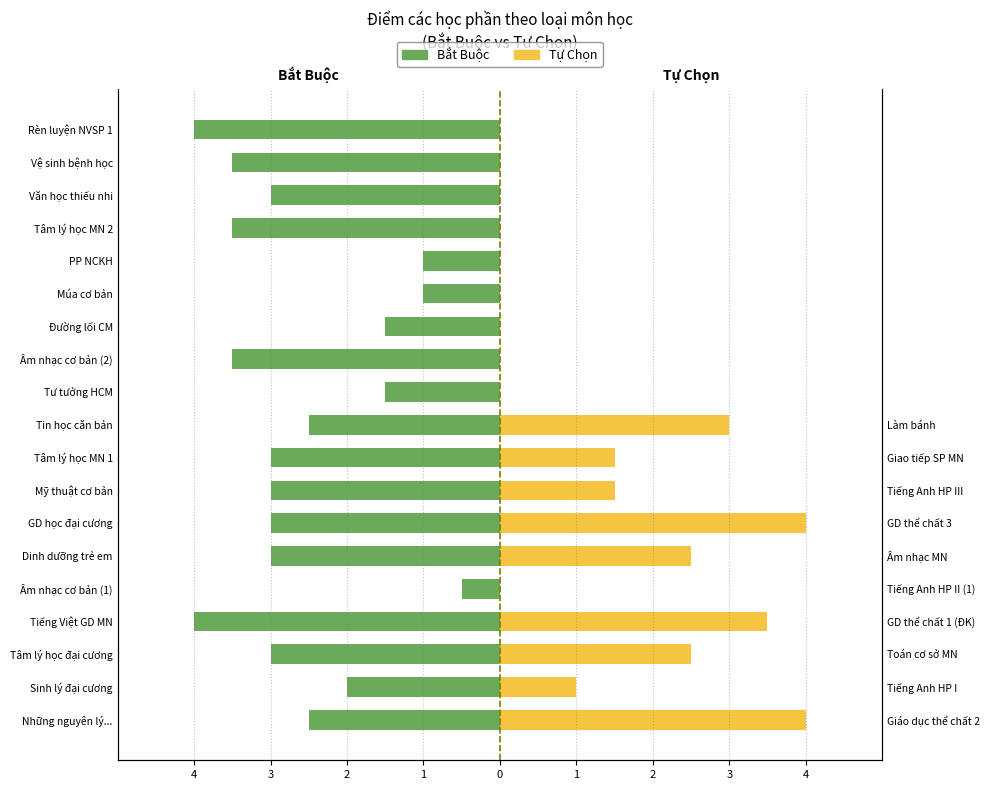

True or false: Bắt Buộc has a value of -0.6 at Sinh lý đại cương.

False